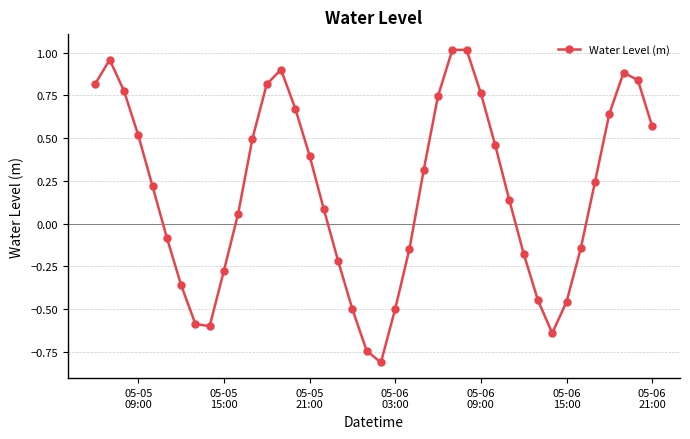

How many values are below 0?

16